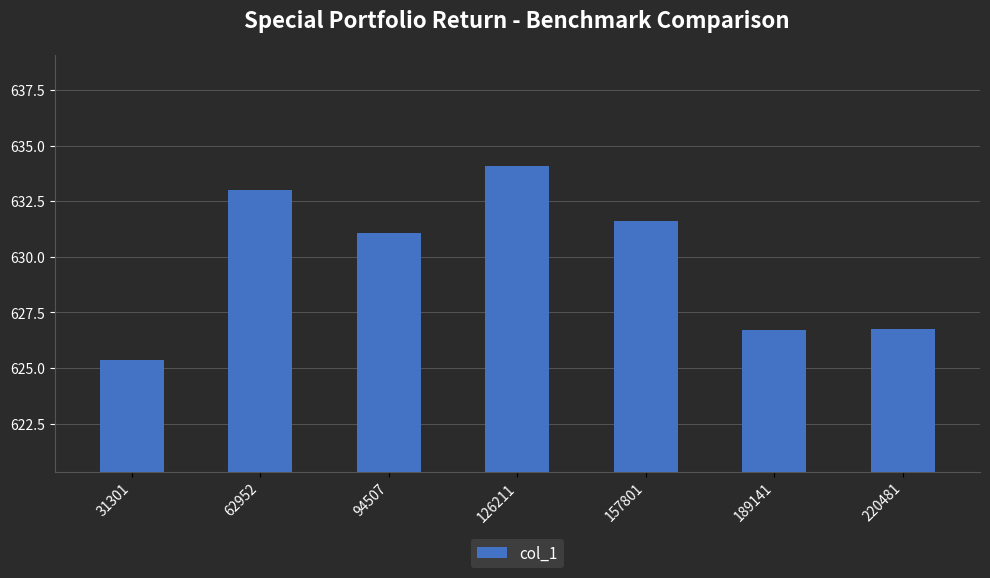

How many data points are above 631?

4